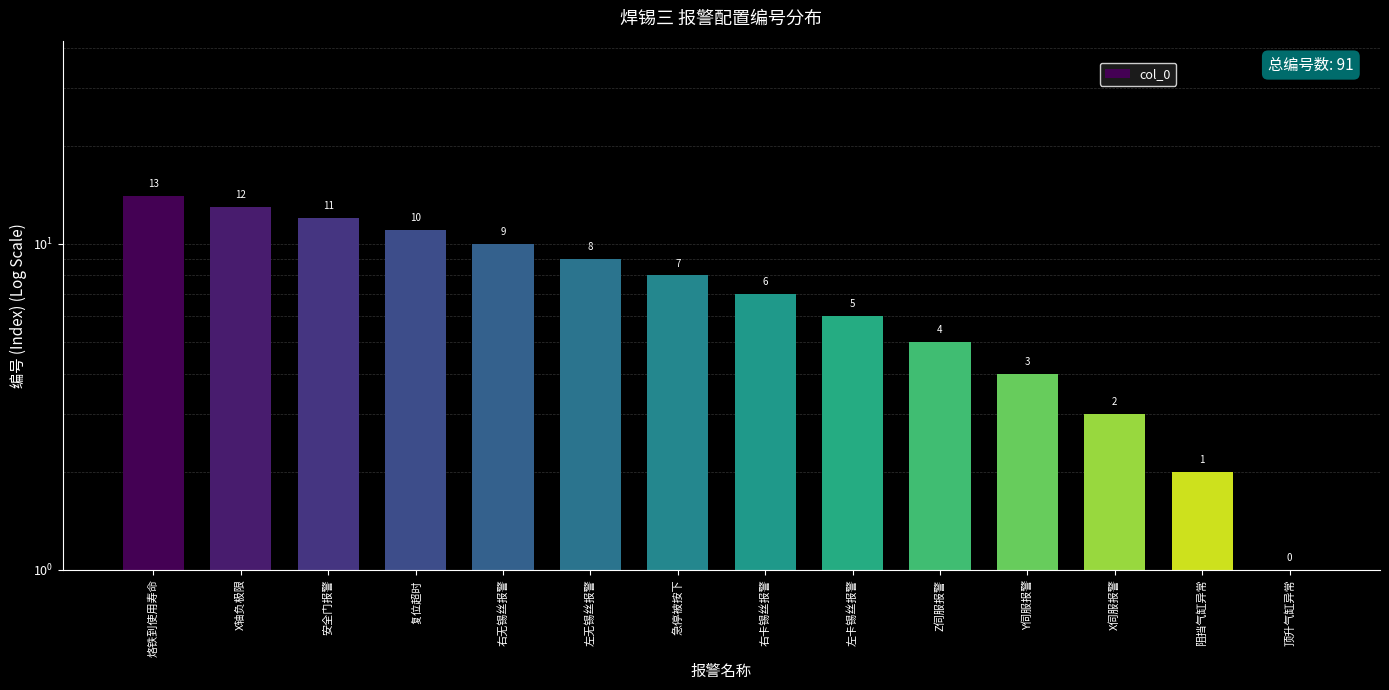

Which label corresponds to the smallest value in the chart?

顶升气缸异常